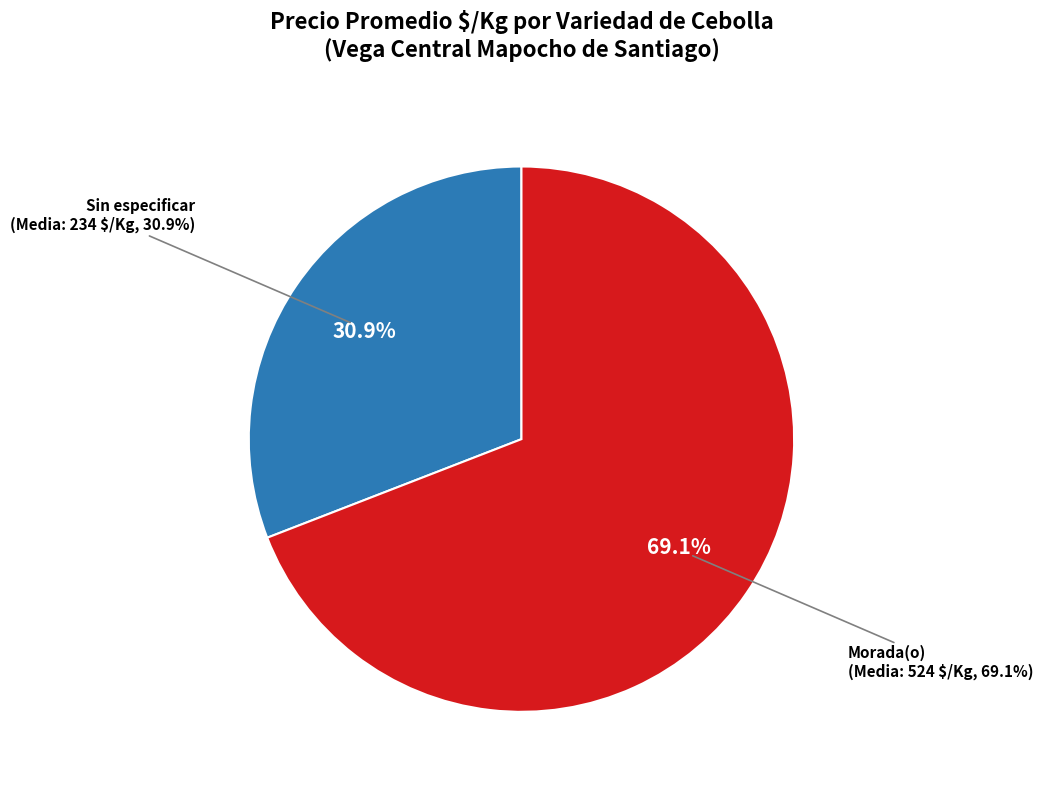

Does Sin especificar represent more than half of the total?

No